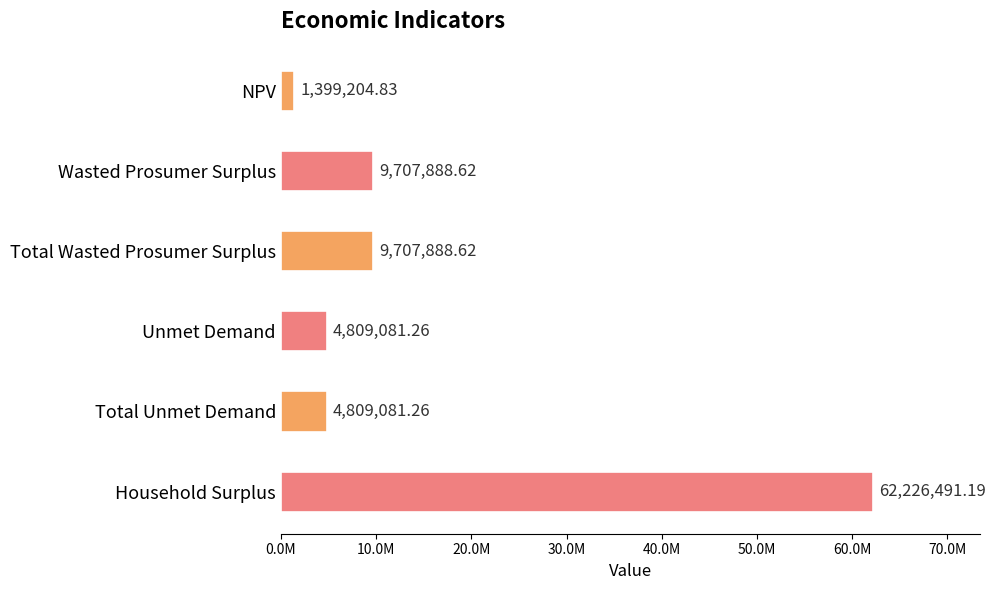

At which category does the chart reach its peak across all series?

Household Surplus